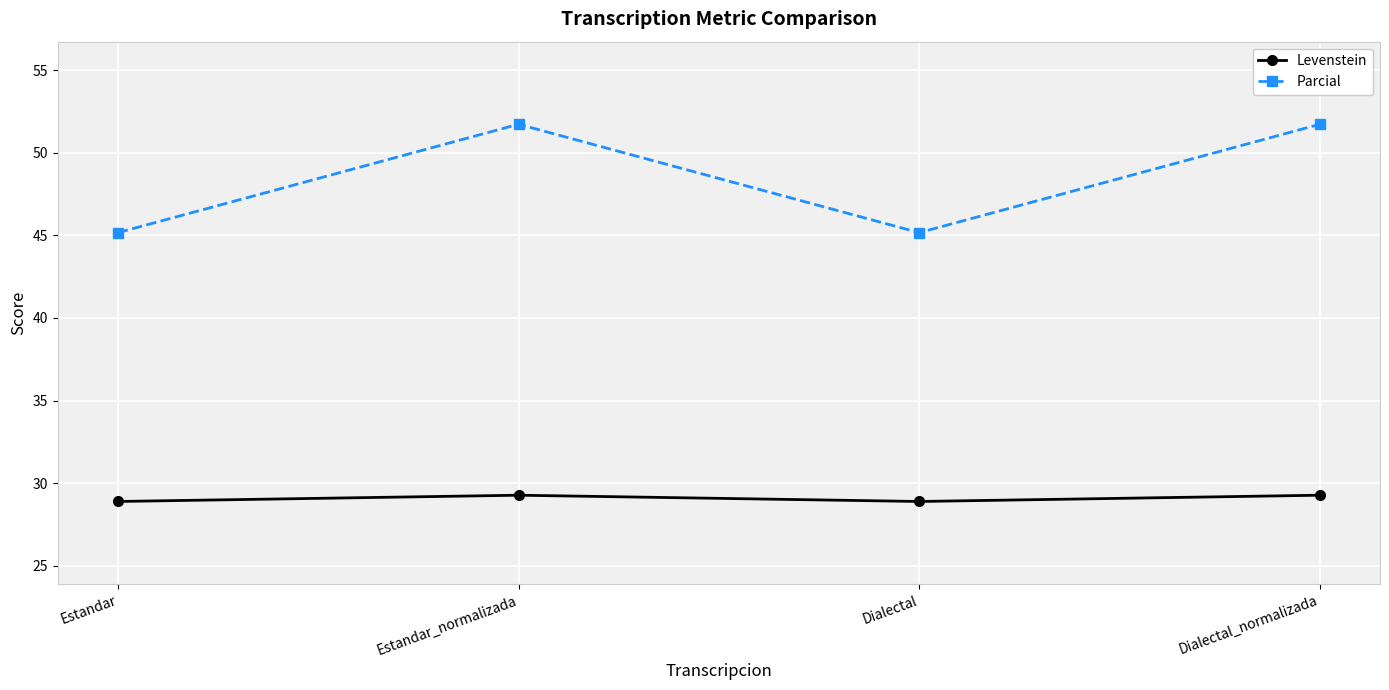

At which label does Parcial first exceed 51?

Estandar_normalizada